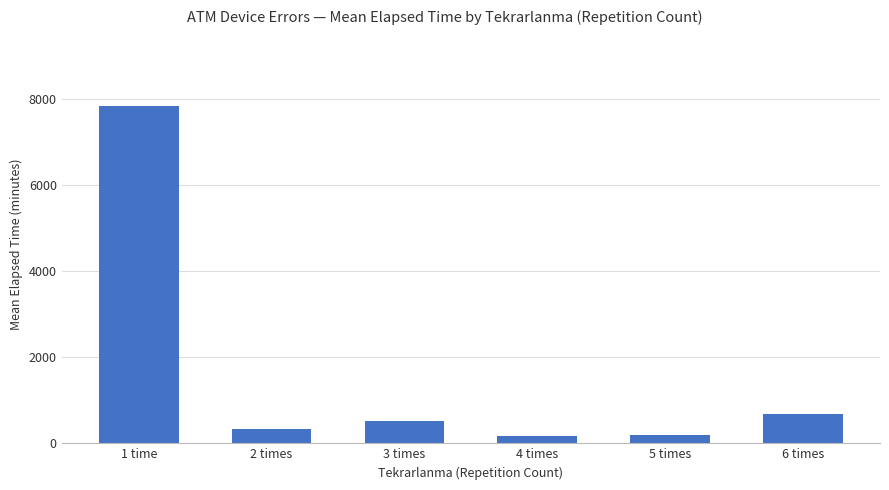

What position from the right is 6 times?

1